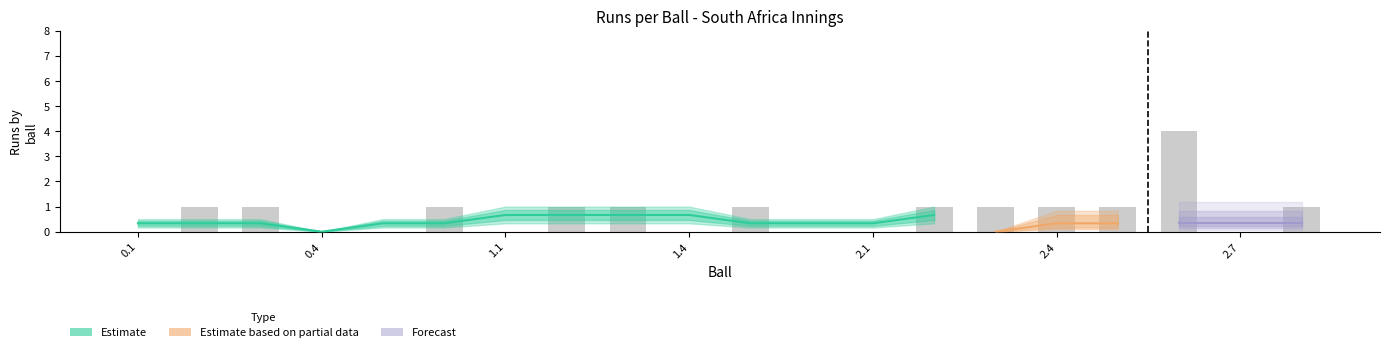

How many distinct data groups are displayed?

3